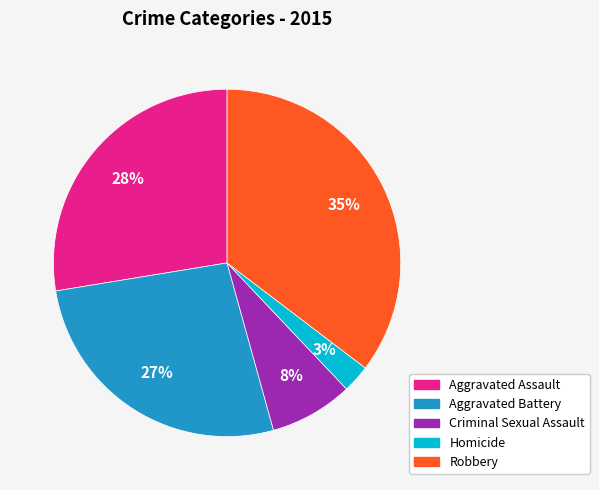

Is Homicide the majority of the pie?

No